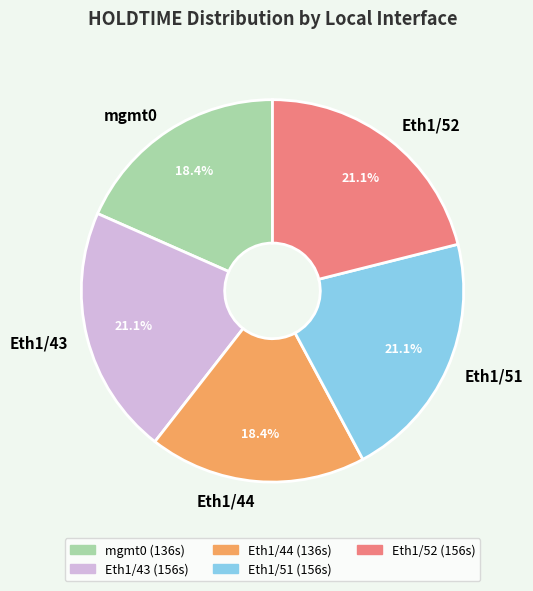

Is there a majority slice in this chart?

No